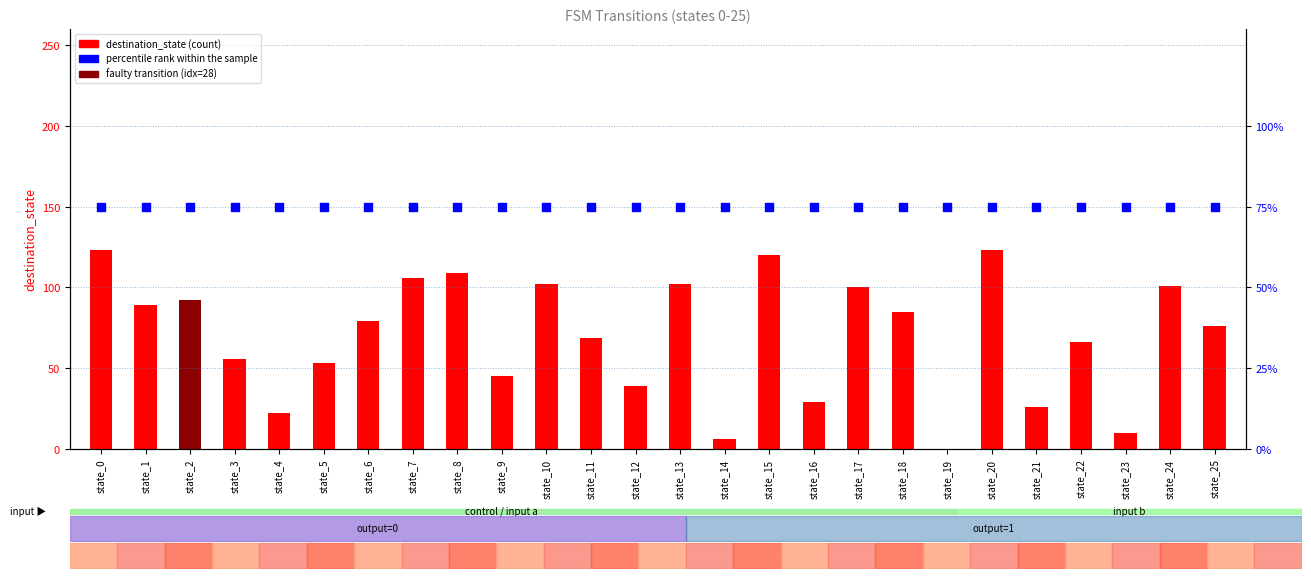

Which series has the largest total across all categories?

percentile rank within the sample